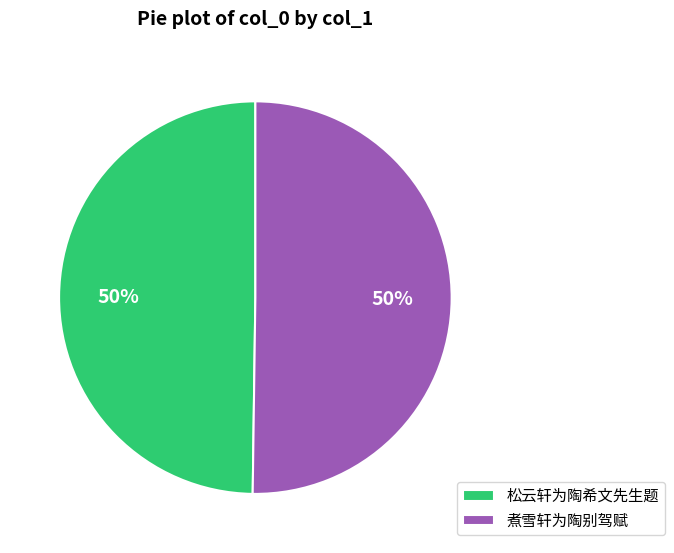

True or false: 松云轩为陶希文先生题 accounts for 50% of the total.

True